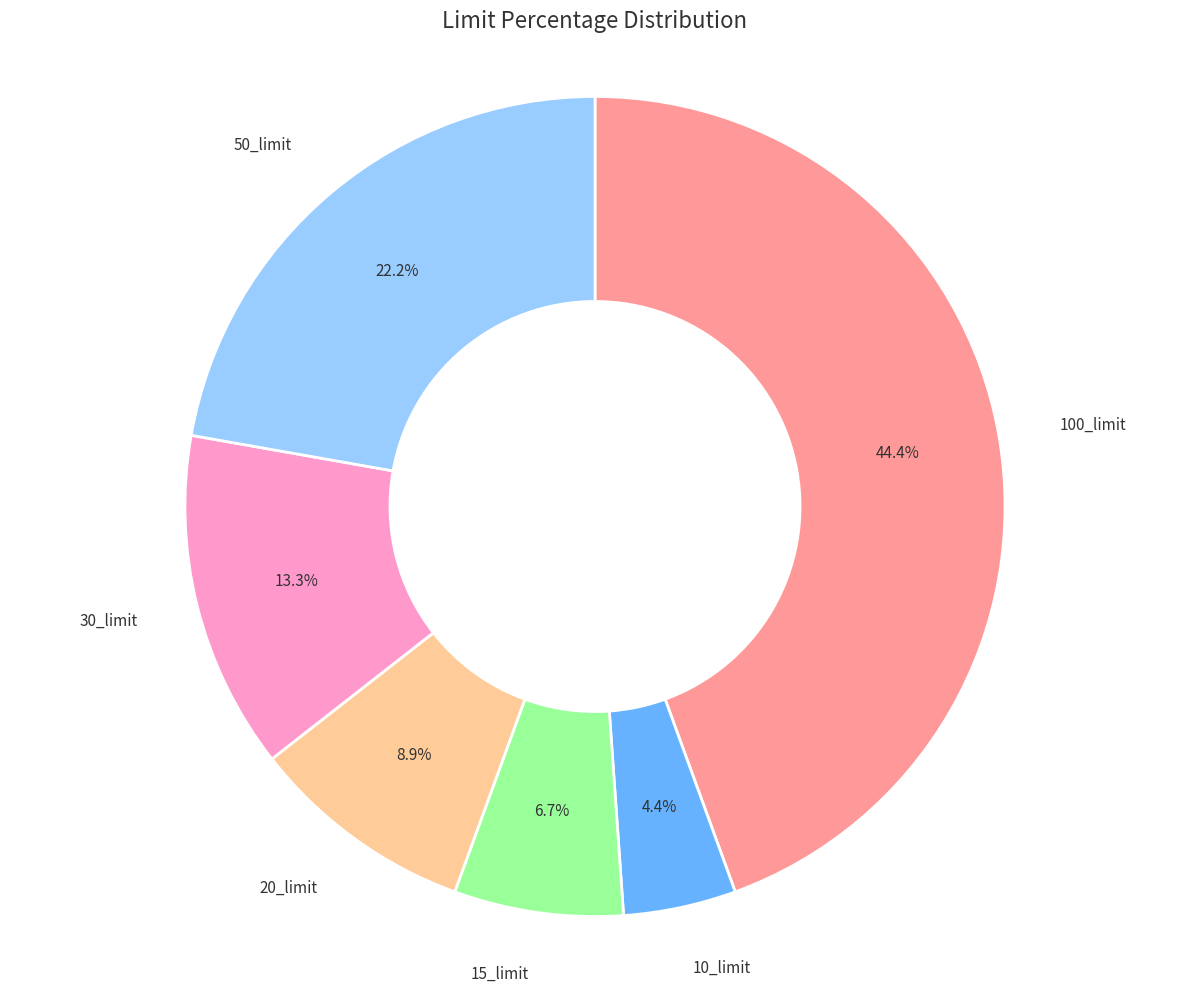

How many slices are in this pie chart?

6